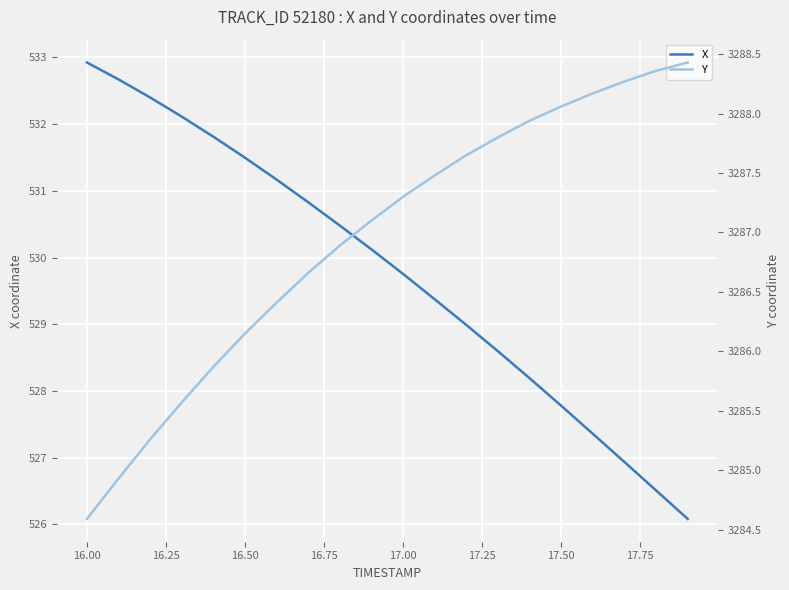

True or false: Y and X cross at least once.

False